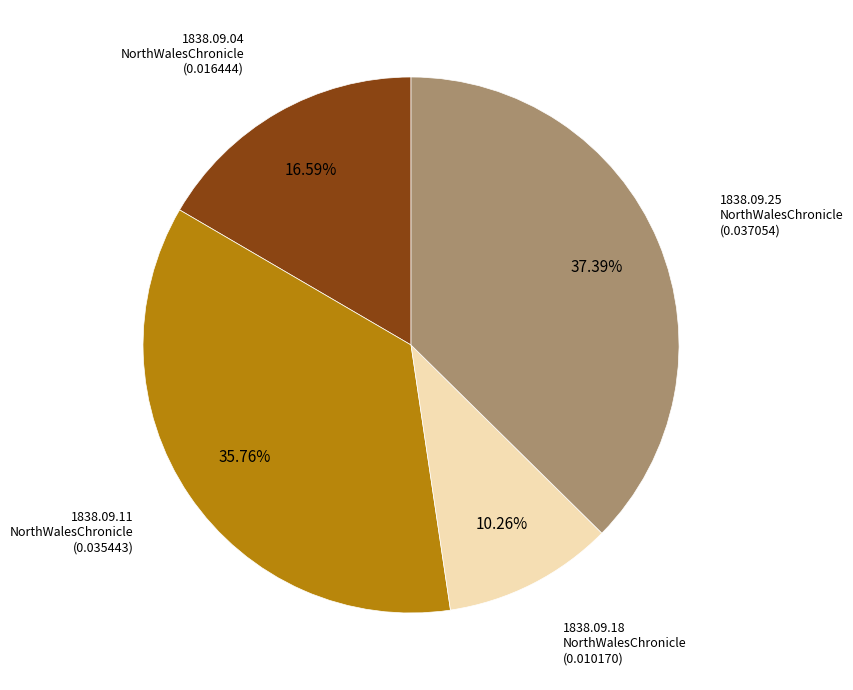

Is there any slice that represents more than half of the pie?

No